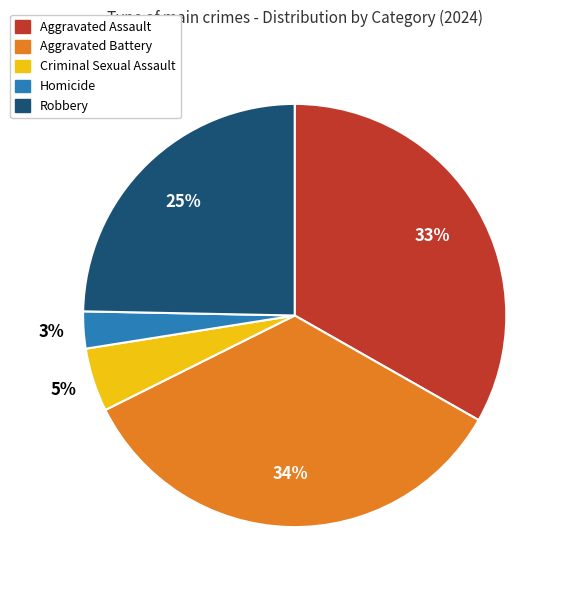

How many slices are in this pie chart?

5